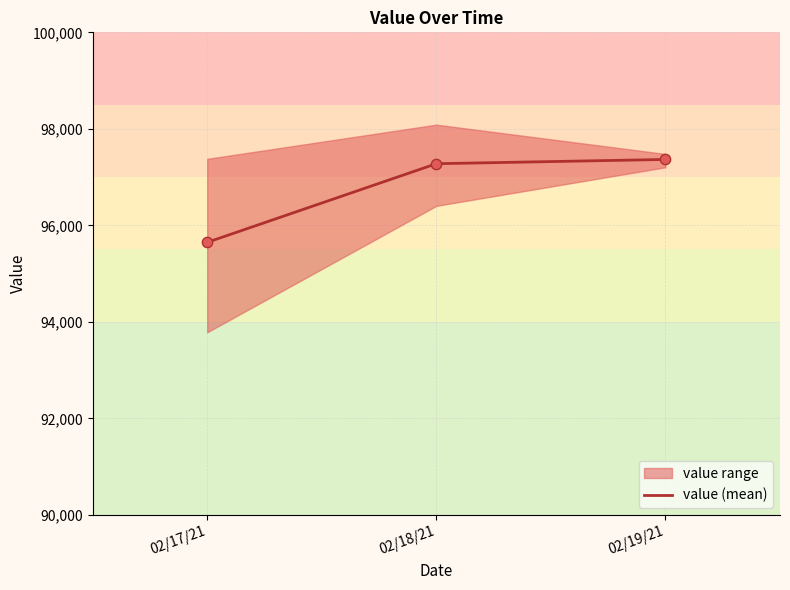

Approximately how many times larger is the value at 02/19/21 compared to 02/17/21?

1.0